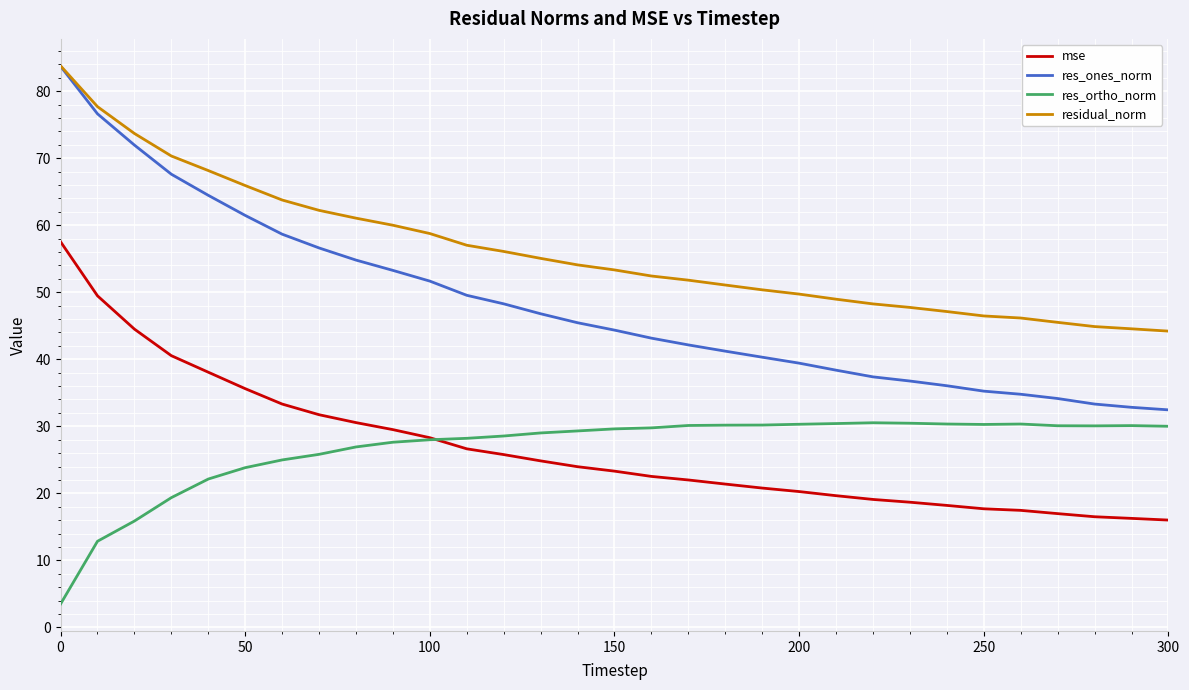

True or false: mse and residual_norm intersect in this chart.

False